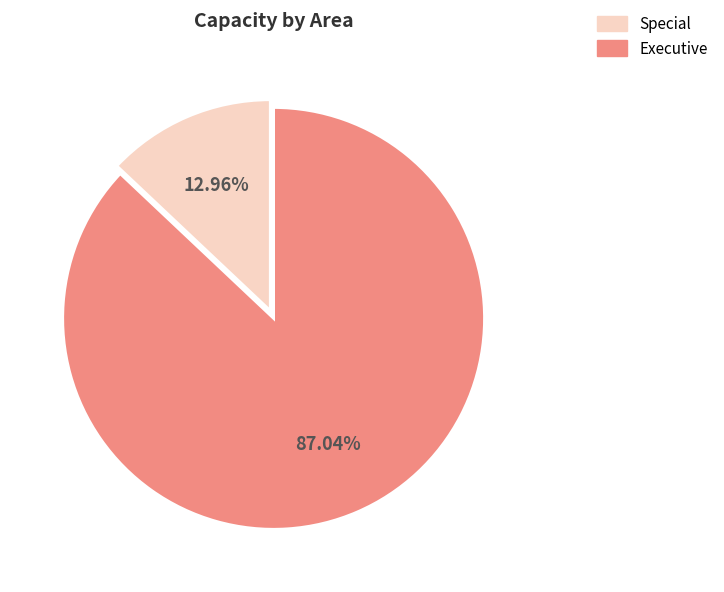

Does Executive account for over 50% of the chart?

Yes